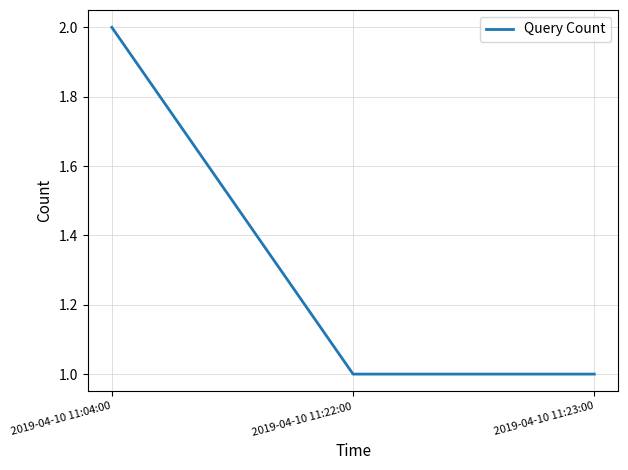

Which has a higher value, 2019-04-10 11:04:00 or 2019-04-10 11:22:00?

2019-04-10 11:04:00